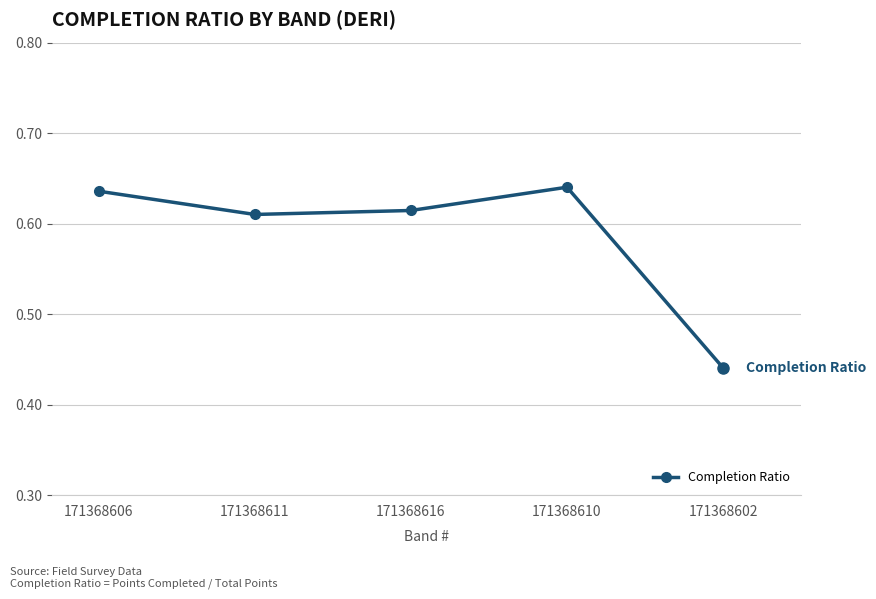

What is the difference between the values at 171368606 and 171368602?

0.2